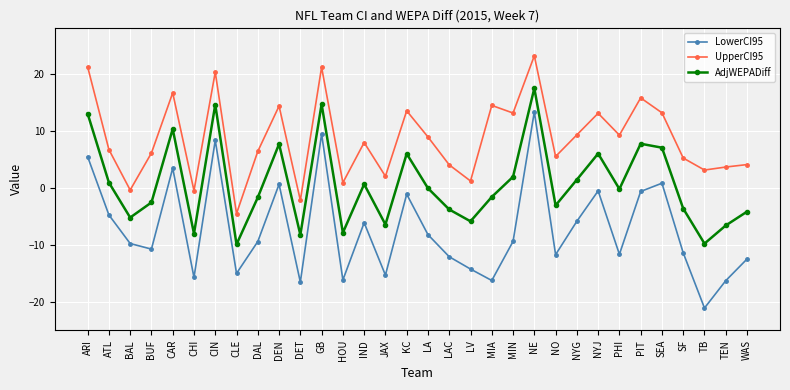

Where does the LowerCI95 series first go above -9?

ARI